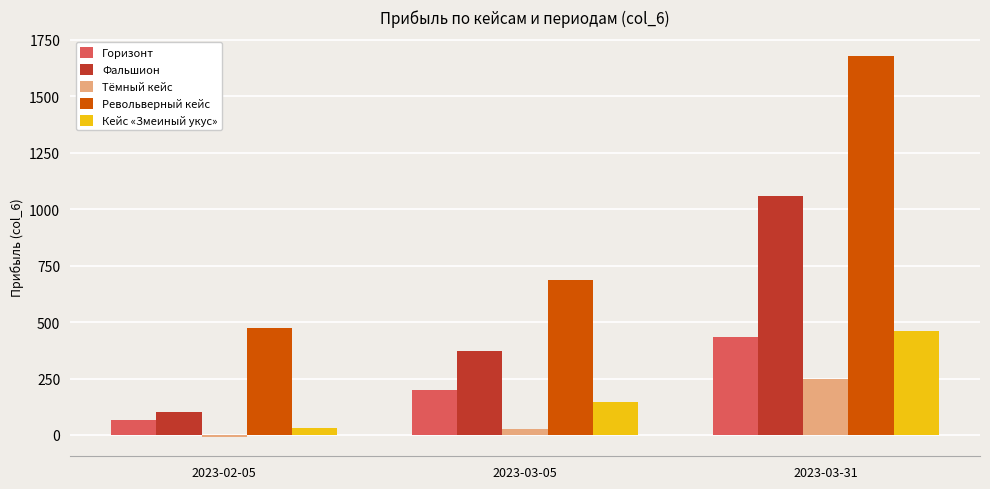

Reading left to right, extract all data points from this chart.

Горизонт: 2023-02-05=65.4	2023-03-05=198.0	2023-03-31=434.4
Фальшион: 2023-02-05=102.2	2023-03-05=369.9	2023-03-31=1058.5
Тёмный кейс: 2023-02-05=-9.8	2023-03-05=27.3	2023-03-31=247.0
Револьверный кейс: 2023-02-05=471.8	2023-03-05=688.2	2023-03-31=1679.0
Кейс «Змеиный укус»: 2023-02-05=31.7	2023-03-05=144.0	2023-03-31=461.9